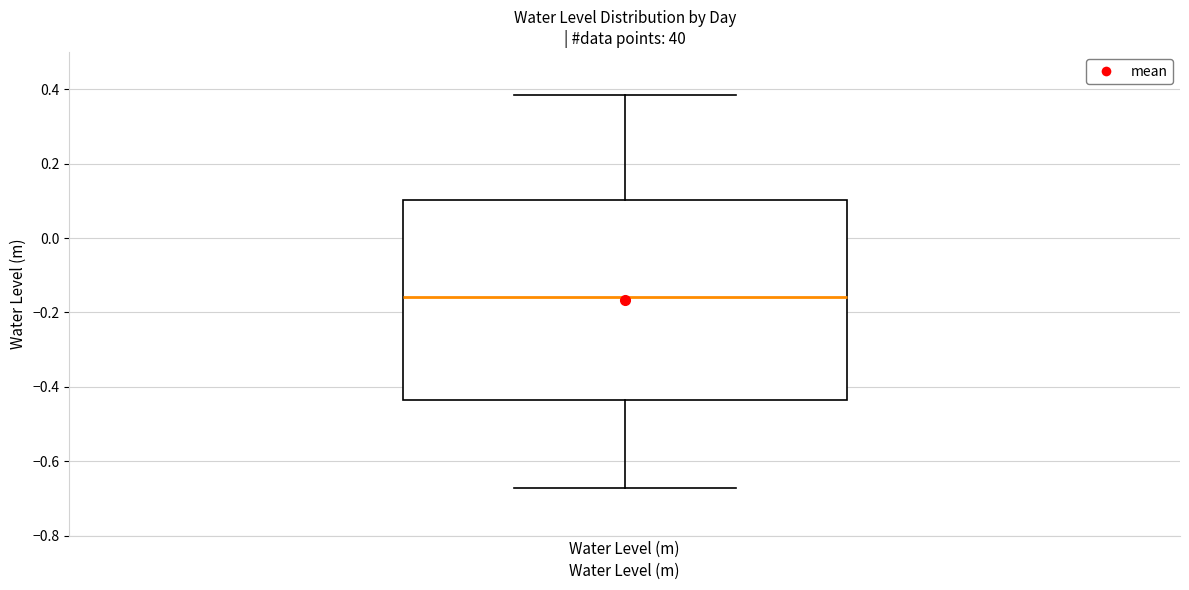

Where is the lower edge of the box for Water Level (m) on the y-axis? The values are not printed on the chart, so give them approximately, as read against the axis.

-0.44